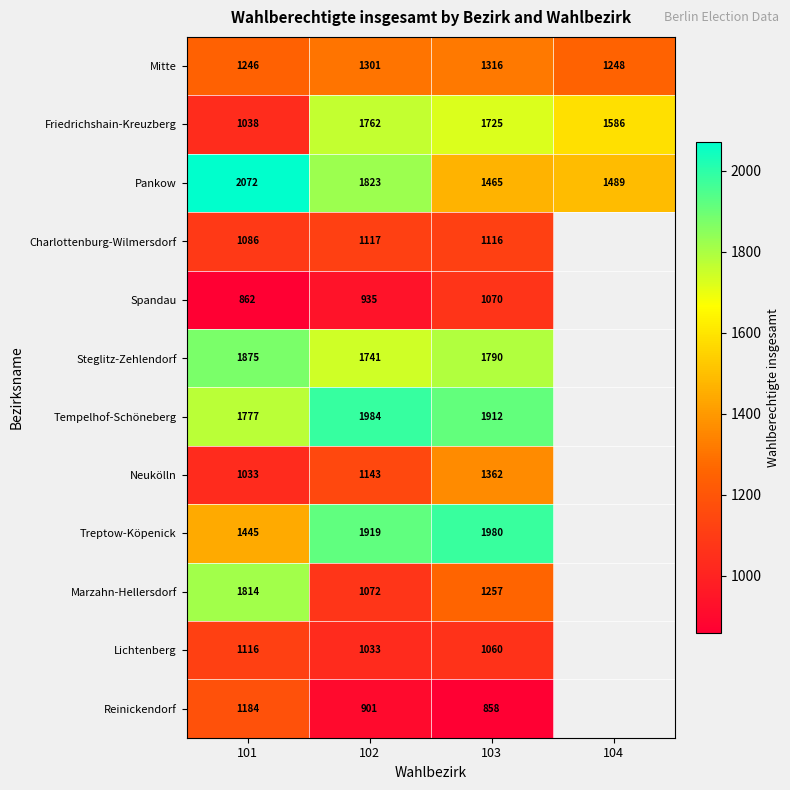

Is the value of Neukölln at 102 greater than the value of Steglitz-Zehlendorf at 103?

No